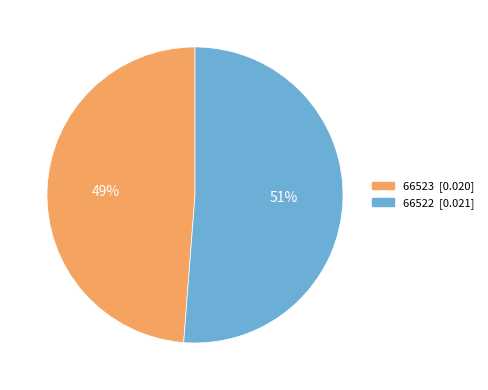

Is there any slice that represents more than half of the pie?

Yes